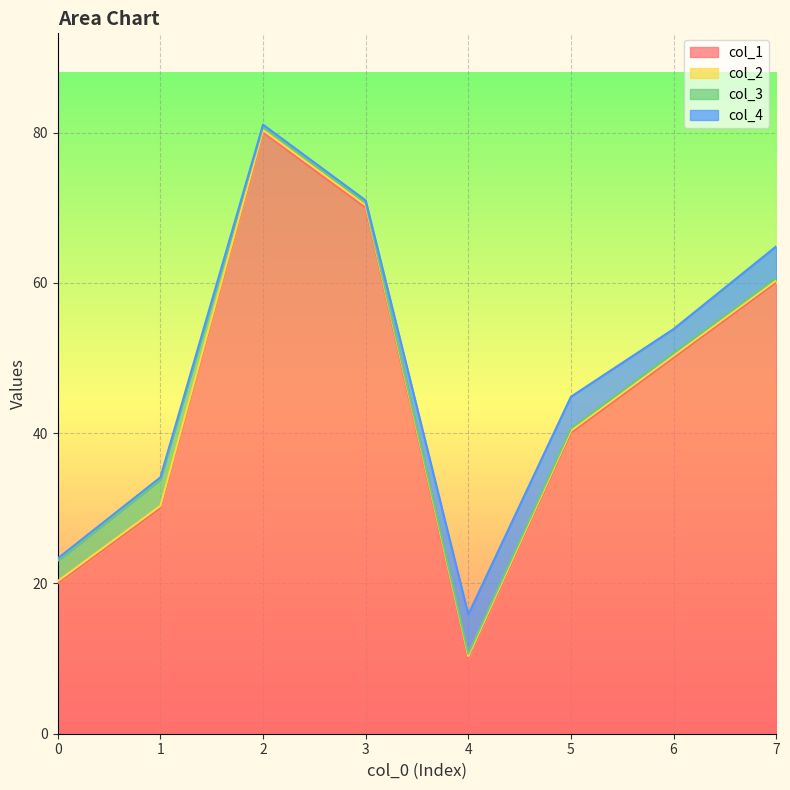

What are all the series names shown in the legend?

col_1, col_2, col_3, col_4